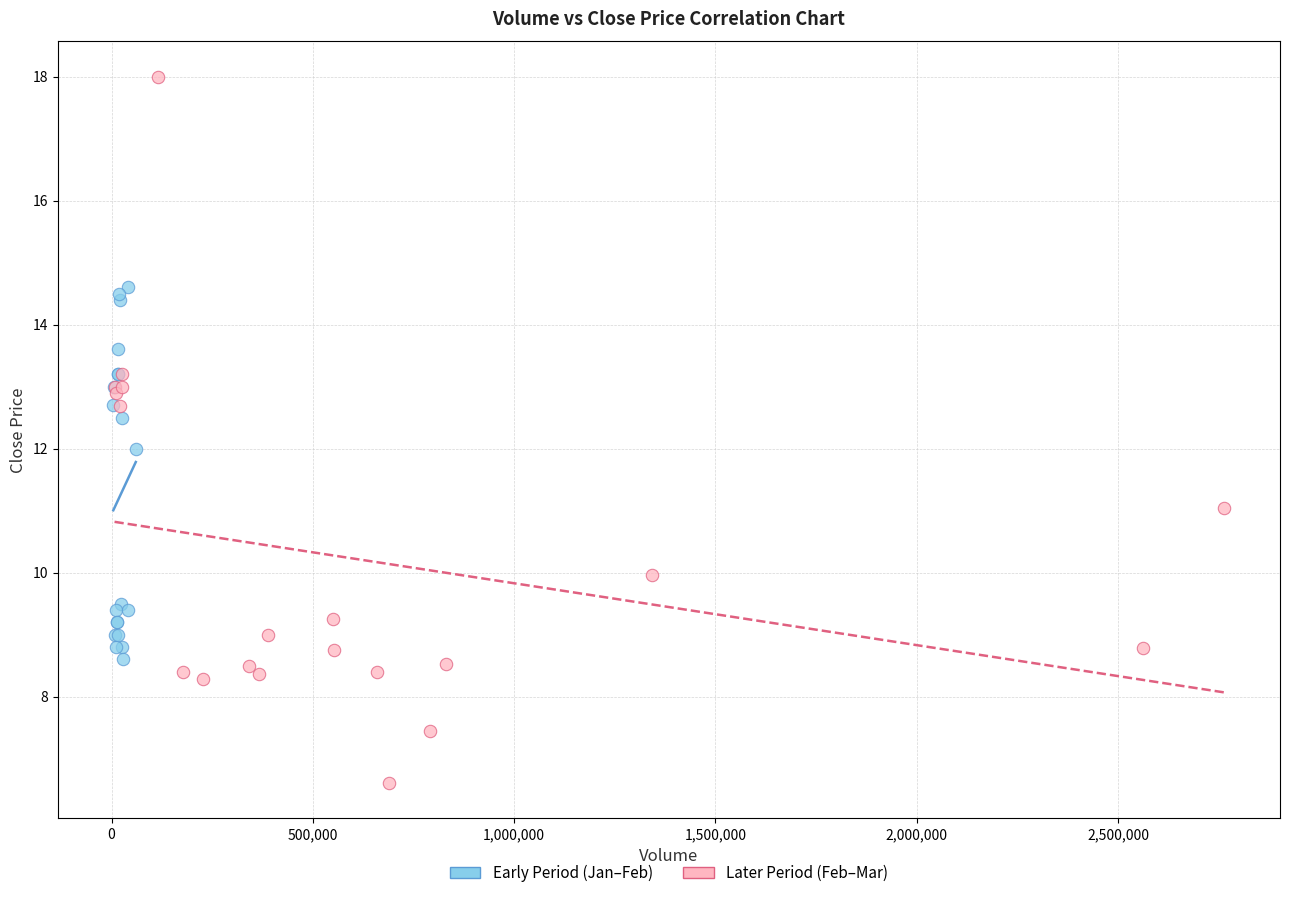

Which series contains the highest Y value?

Later Period (Feb–Mar)